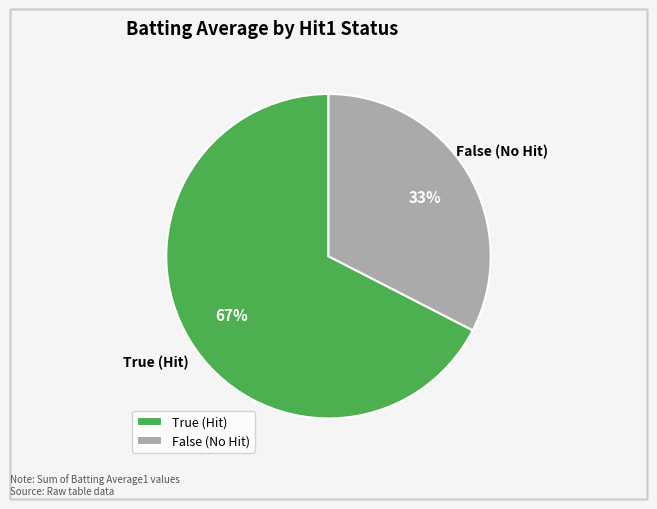

Is it true that True (Hit) is 79% of the pie?

False